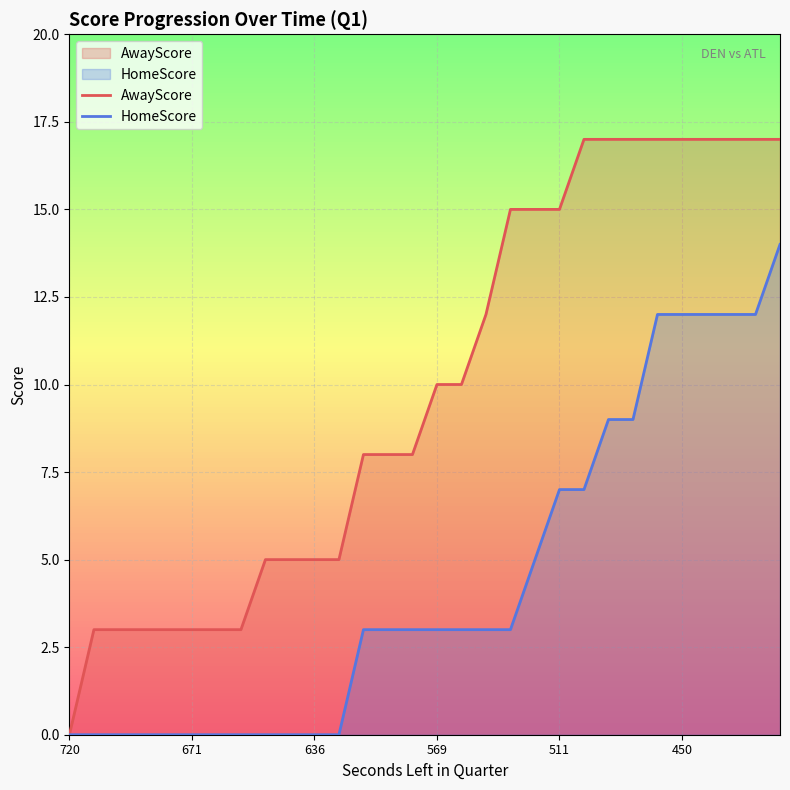

Is it true that HomeScore equals 1 at 12?

False